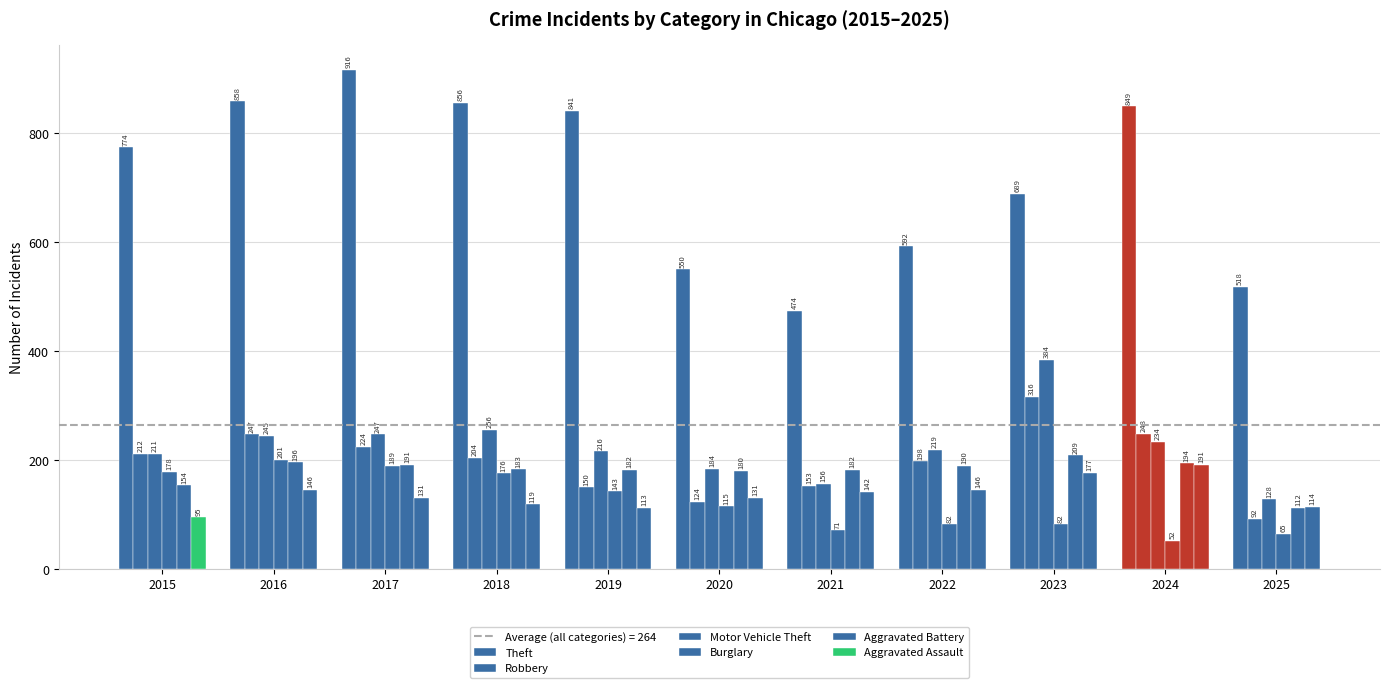

How many groups of bars are there?

11